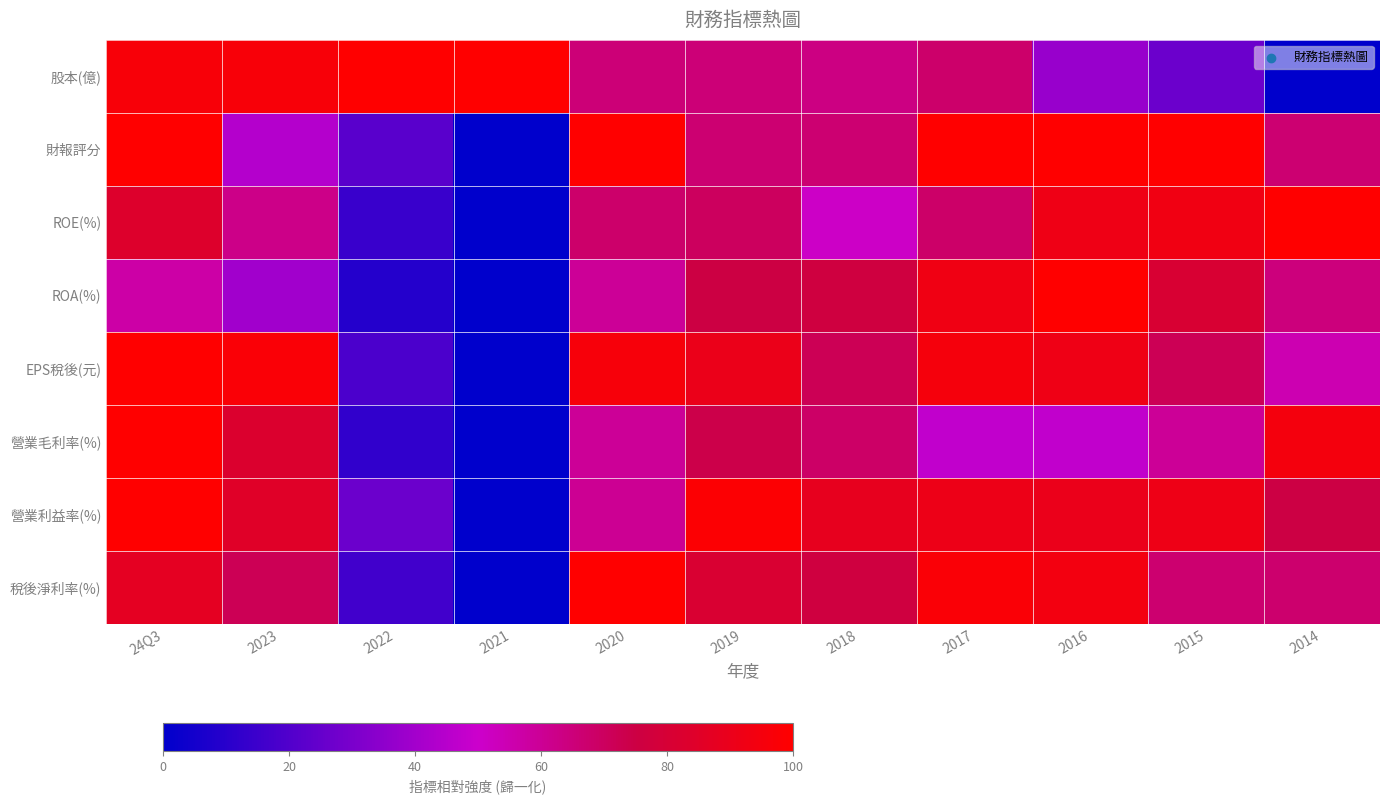

Reading right to left, what are all the values shown in this chart?

股本(億): 2014=0.0	2015=0.3	2016=0.4	2017=0.7	2018=0.6	2019=0.7	2020=0.7	2021=1.0	2022=1.0	2023=1.0	24Q3=1.0
財報評分: 2014=0.7	2015=1.0	2016=1.0	2017=1.0	2018=0.7	2019=0.7	2020=1.0	2021=0.0	2022=0.2	2023=0.4	24Q3=1.0
ROE(%): 2014=1.0	2015=0.9	2016=0.9	2017=0.7	2018=0.5	2019=0.7	2020=0.7	2021=0.0	2022=0.1	2023=0.6	24Q3=0.8
ROA(%): 2014=0.6	2015=0.8	2016=1.0	2017=0.9	2018=0.8	2019=0.8	2020=0.6	2021=0.0	2022=0.1	2023=0.4	24Q3=0.6
EPS稅後(元): 2014=0.5	2015=0.7	2016=0.9	2017=1.0	2018=0.7	2019=0.9	2020=1.0	2021=0.0	2022=0.2	2023=1.0	24Q3=1.0
營業毛利率(%): 2014=0.9	2015=0.6	2016=0.5	2017=0.5	2018=0.7	2019=0.7	2020=0.6	2021=0.0	2022=0.1	2023=0.8	24Q3=1.0
營業利益率(%): 2014=0.7	2015=0.9	2016=0.9	2017=0.9	2018=0.9	2019=1.0	2020=0.6	2021=0.0	2022=0.3	2023=0.8	24Q3=1.0
稅後淨利率(%): 2014=0.7	2015=0.7	2016=0.9	2017=1.0	2018=0.8	2019=0.8	2020=1.0	2021=0.0	2022=0.2	2023=0.7	24Q3=0.9